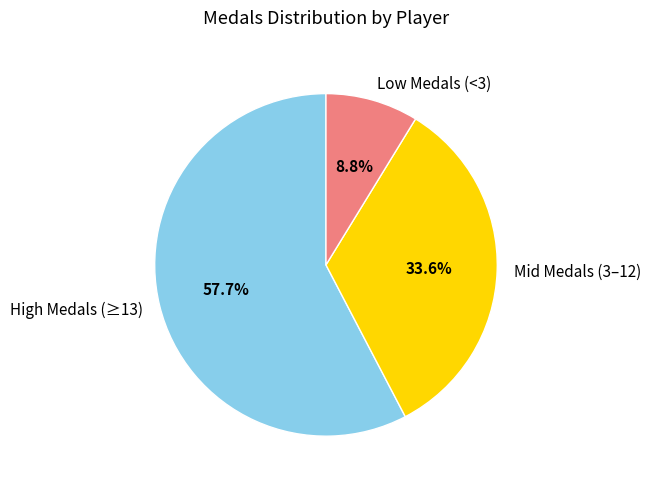

Between Mid Medals (3–12) and High Medals (≥13), which is larger?

High Medals (≥13)